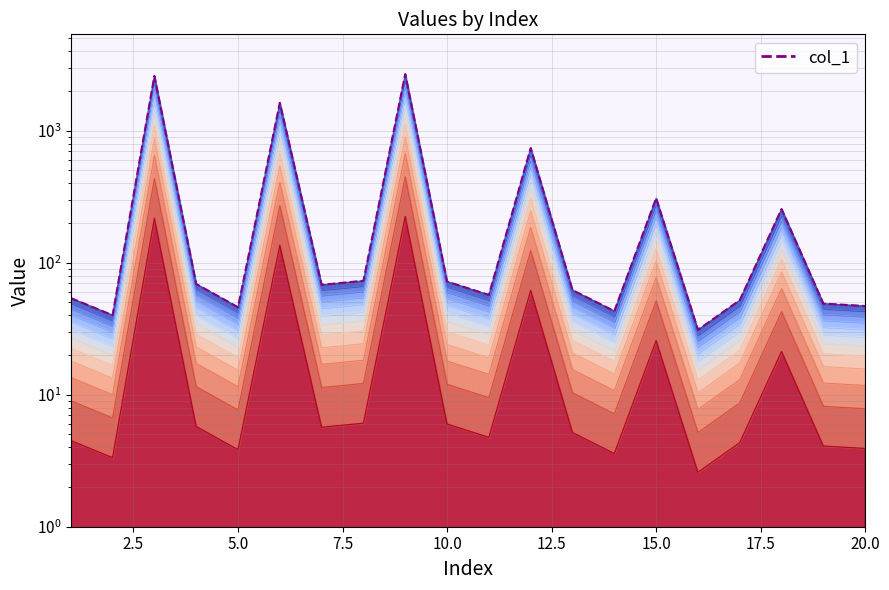

What is the smallest value displayed?

31